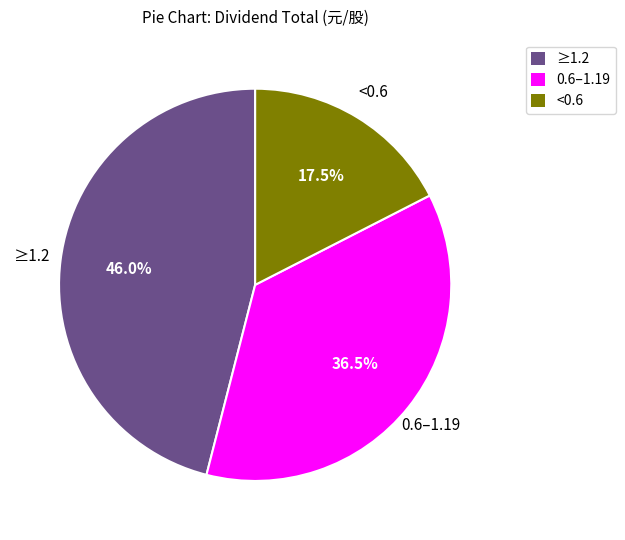

Which category has the smallest portion of the pie?

<0.6